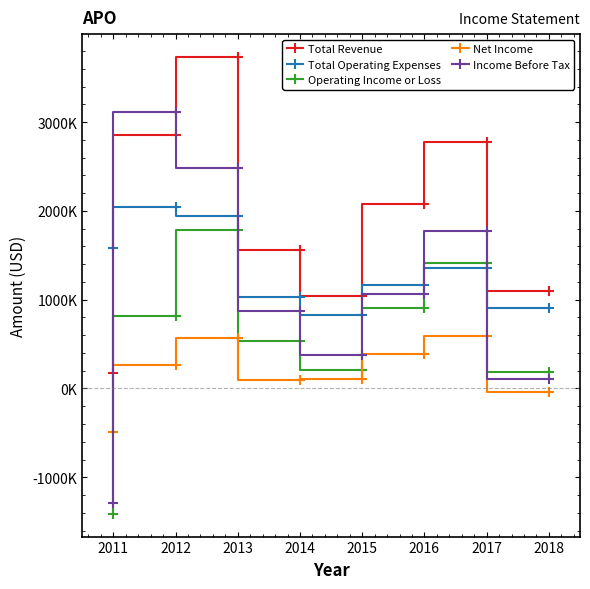

What are all the series names shown in the legend?

Total Revenue, Total Operating Expenses, Operating Income or Loss, Net Income, Income Before Tax